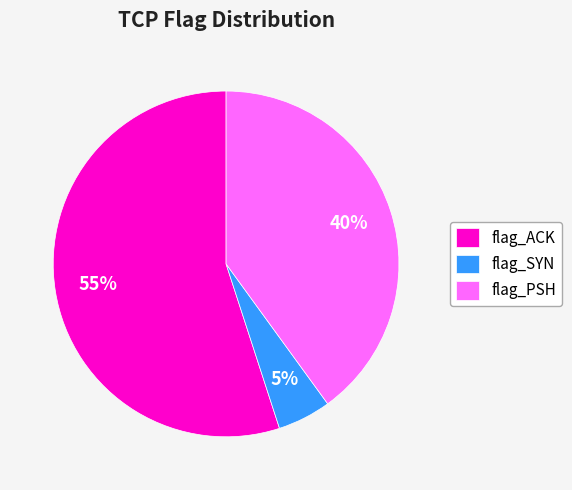

How many slices are in this pie chart?

3